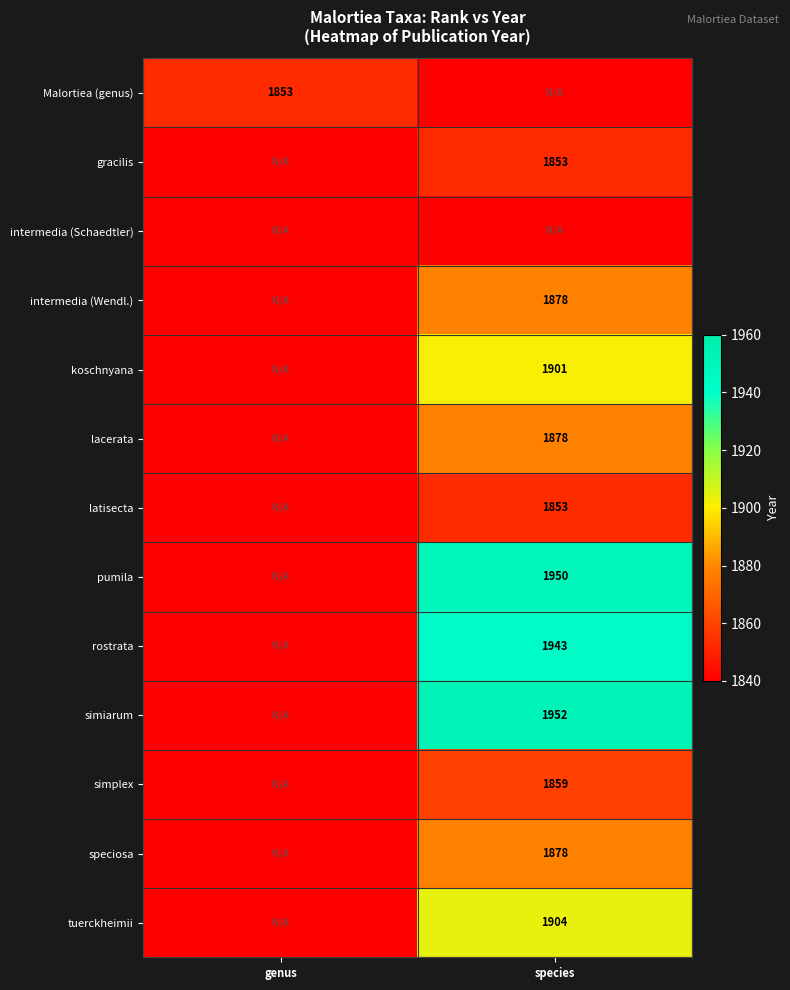

True or false: Malortiea (genus) has a value of 1853 at genus.

True